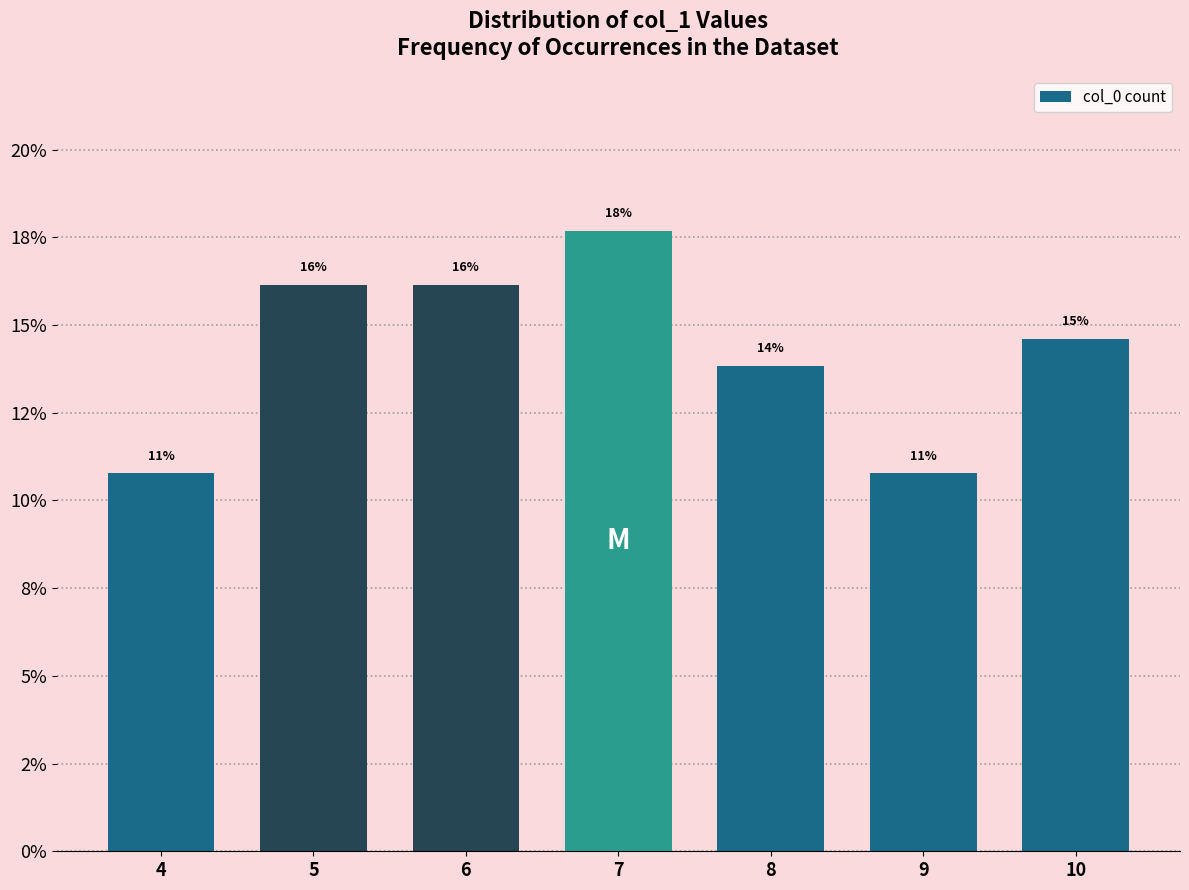

Does the chart contain any negative values?

No